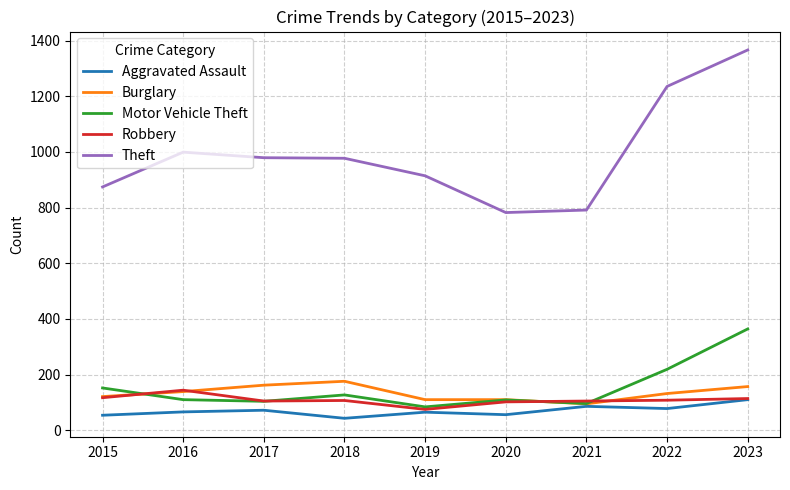

At which category is the sum across all series the highest?

2023